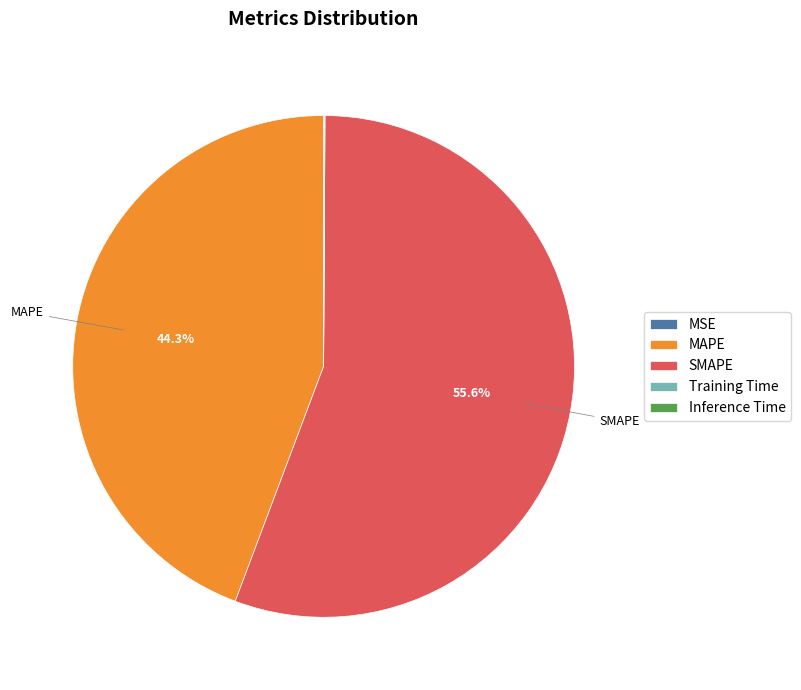

How much of the chart is everything except MAPE?

55.7%